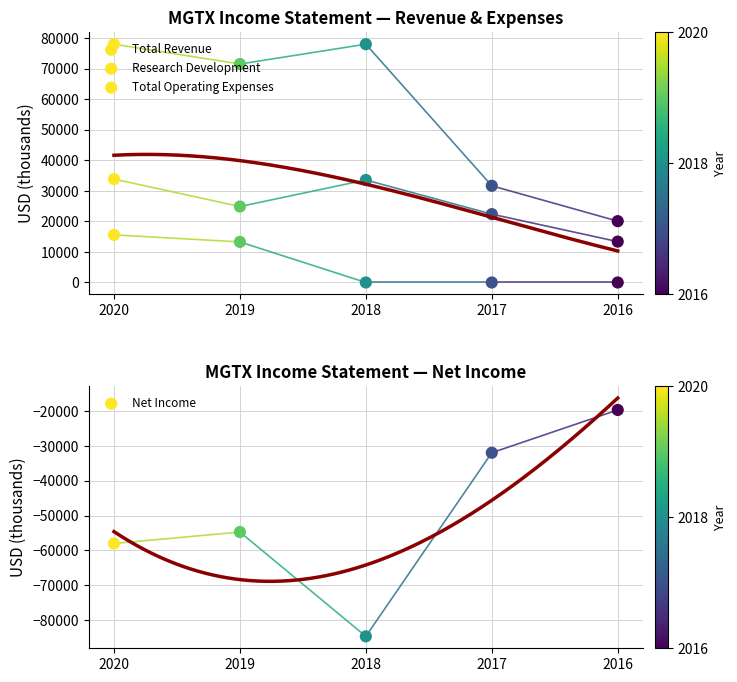

At which category is the sum across all series the highest?

2020